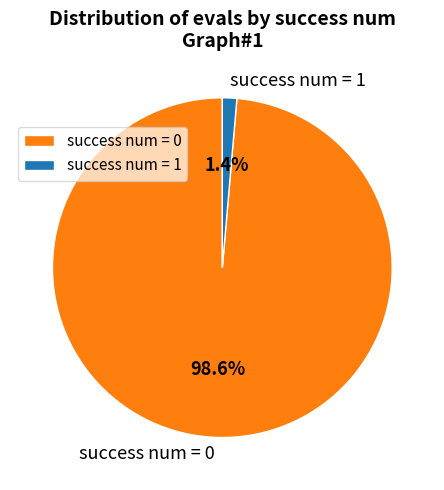

What is the largest slice in the pie chart?

success num = 0